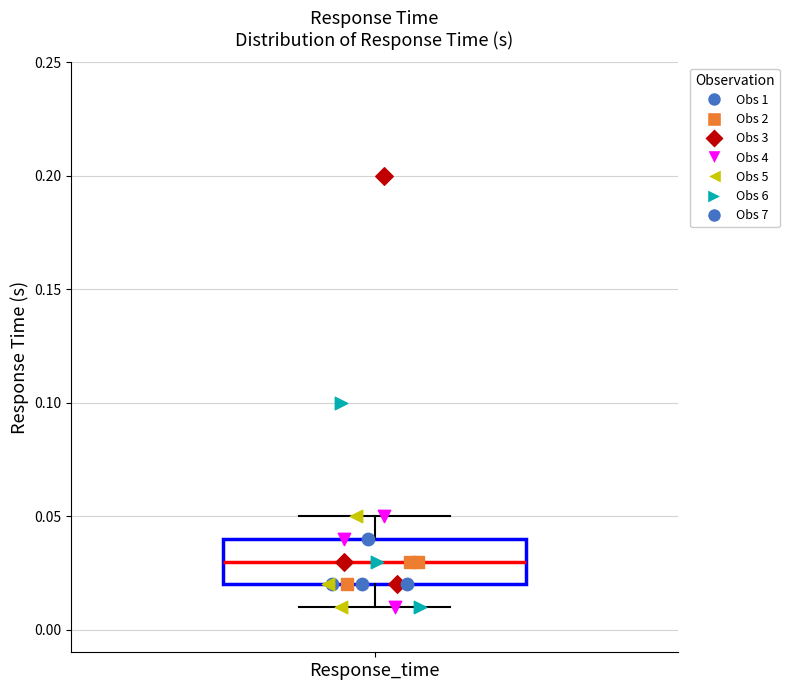

Where does the upper whisker of the box for Response_time end on the y-axis? The values are not printed on the chart, so give them approximately, as read against the axis.

0.05